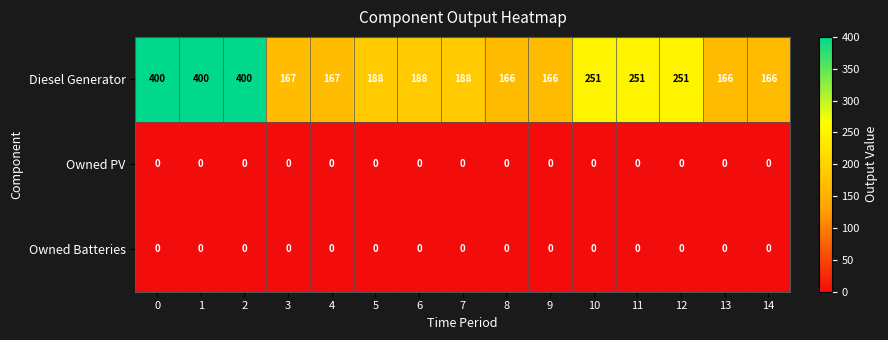

The value of Owned PV at 5 is 0. True or false?

True